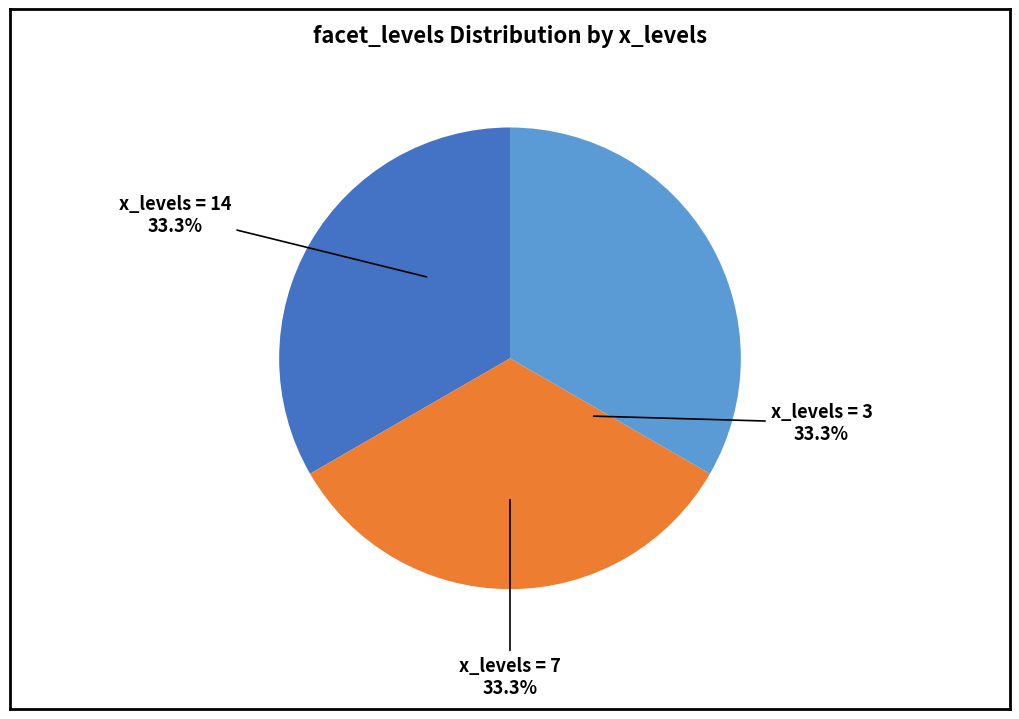

Is there a majority slice in this chart?

No